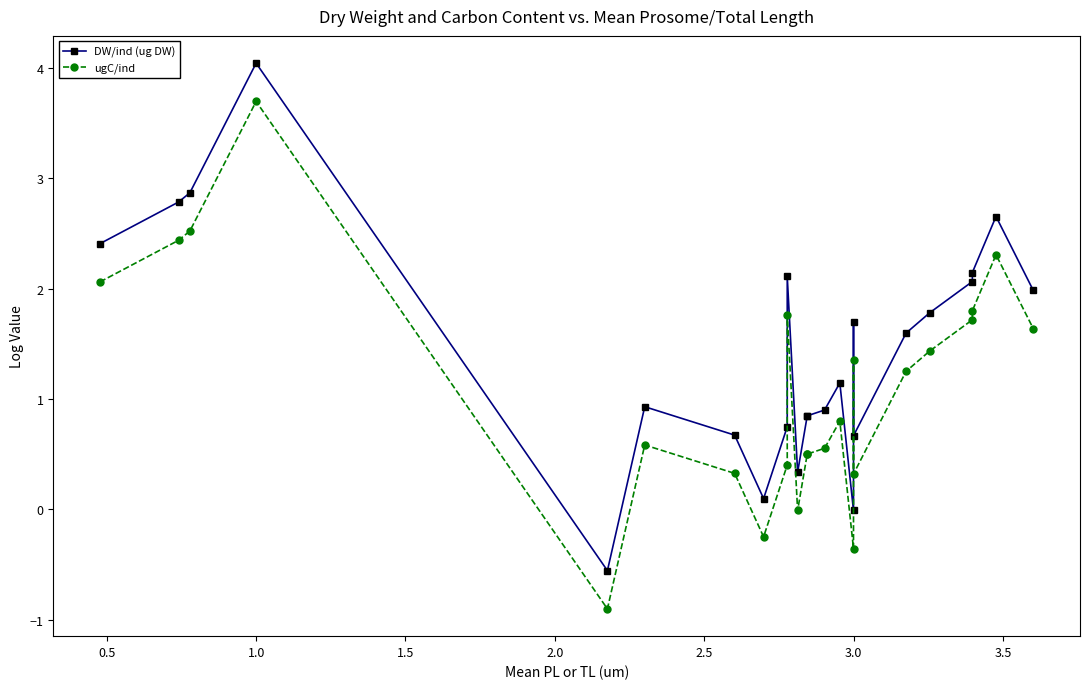

The DW/ind (ug DW) series shows 2.7 at 23. True or false?

False